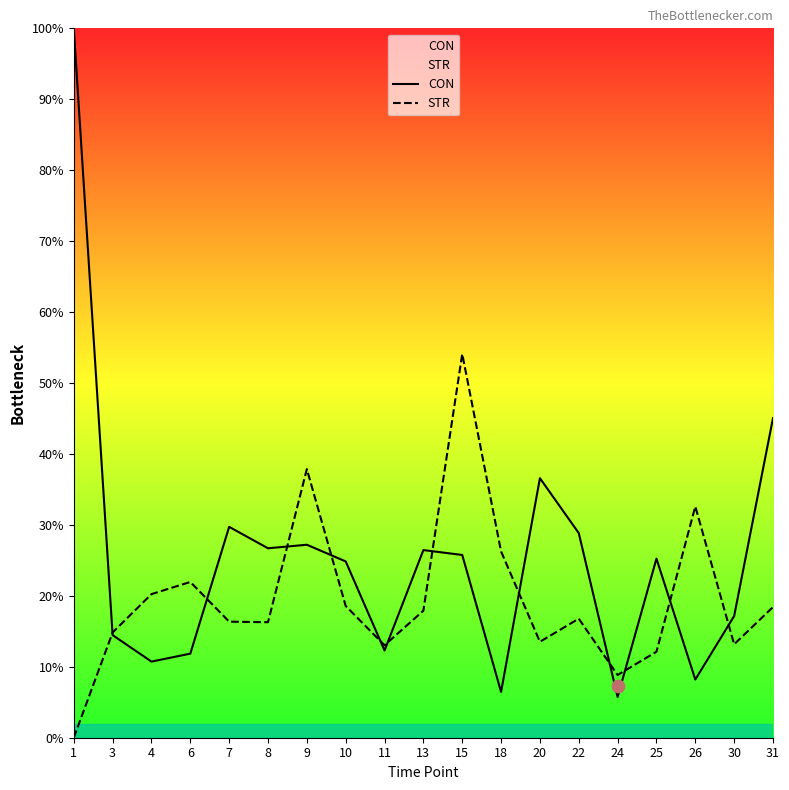

What is the total value across all series at 8?

43.0